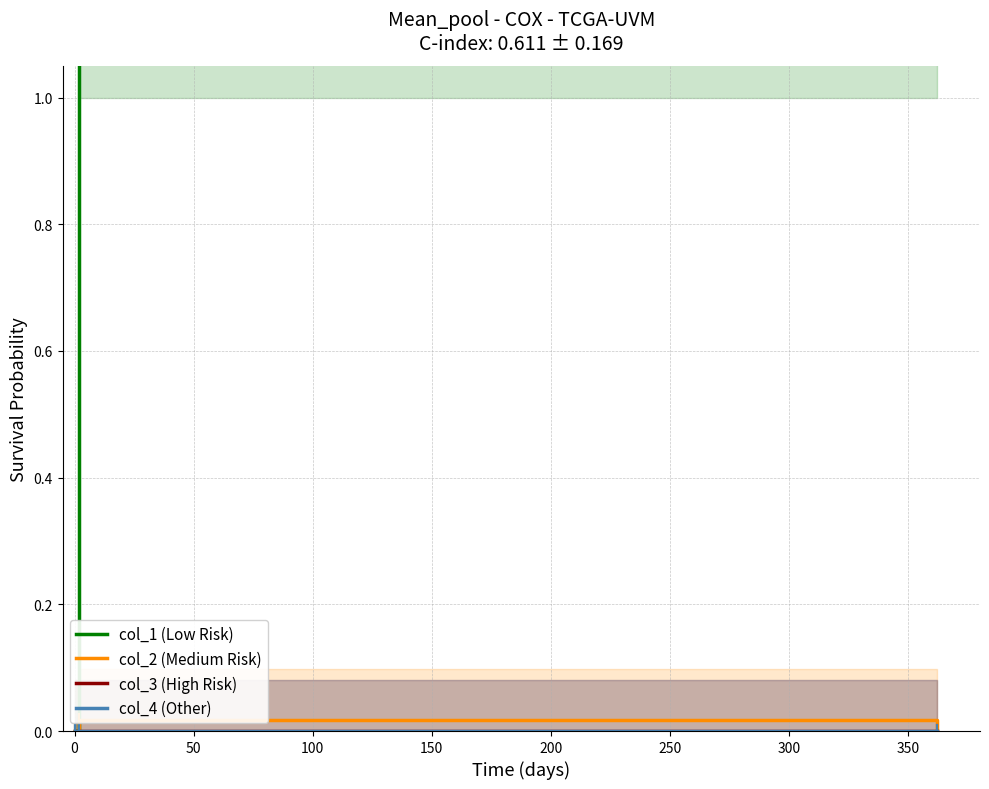

Does the chart display data point markers on the line(s)?

No